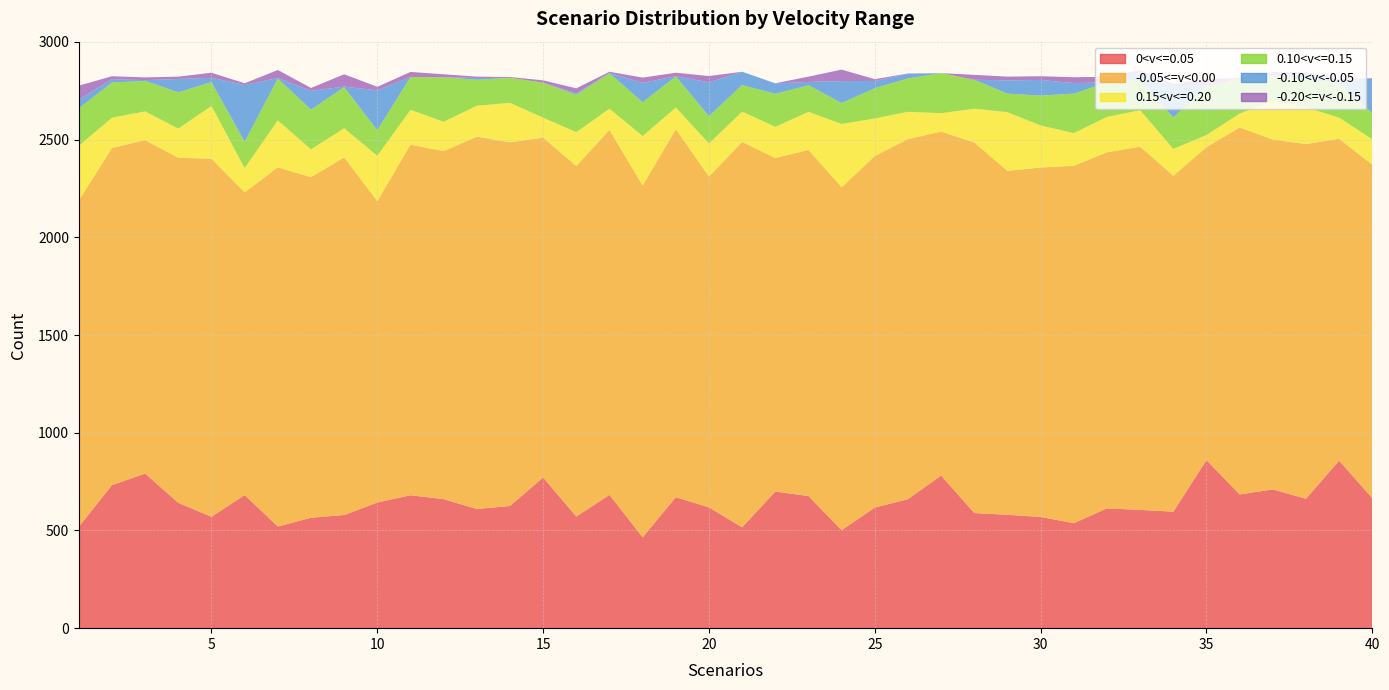

Reading left to right, what are all the values shown in this chart?

0<v<=0.05: 1=519	2=732	3=791	4=641	5=570	6=681	7=520	8=565	9=579	10=643	11=680	12=660	13=610	14=625	15=771	16=571	17=682	18=465	19=670	20=618	21=516	22=699	23=676	24=501	25=617	26=660	27=781	28=589	29=580	30=569	31=537	32=613	33=605	34=596	35=860	36=684	37=710	38=662	39=857	40=665
-0.05<=v<0.00: 1=1670	2=1725	3=1706	4=1766	5=1832	6=1549	7=1838	8=1743	9=1830	10=1542	11=1794	12=1781	13=1905	14=1861	15=1739	16=1794	17=1868	18=1800	19=1883	20=1693	21=1972	22=1707	23=1771	24=1755	25=1799	26=1842	27=1760	28=1896	29=1760	30=1788	31=1829	32=1822	33=1859	34=1719	35=1601	36=1878	37=1790	38=1815	39=1647	40=1706
0.15<v<=0.20: 1=279	2=155	3=147	4=149	5=270	6=124	7=240	8=142	9=149	10=232	11=178	12=150	13=158	14=202	15=102	16=173	17=108	18=253	19=111	20=169	21=155	22=159	23=195	24=324	25=192	26=140	27=94	28=173	29=300	30=215	31=167	32=181	33=186	34=137	35=62	36=71	37=198	38=188	39=108	40=130
0.10<v<=0.15: 1=192	2=180	3=156	4=186	5=122	6=135	7=214	8=203	9=210	10=131	11=168	12=228	13=133	14=128	15=179	16=191	17=181	18=173	19=159	20=140	21=136	22=169	23=136	24=107	25=155	26=171	27=205	28=148	29=95	30=153	31=202	32=176	33=156	34=161	35=251	36=179	37=128	38=144	39=179	40=134
-0.10<v<-0.05: 1=45	2=17	3=4	4=68	5=22	6=290	7=3	8=96	9=3	10=204	11=0	12=0	13=9	14=0	15=0	16=7	17=2	18=99	19=1	20=173	21=68	22=53	23=17	24=112	25=37	26=23	27=0	28=0	29=68	30=80	31=54	32=1	33=37	34=158	35=2	36=1	37=2	38=35	39=0	40=179
-0.20<=v<-0.15: 1=71	2=15	3=14	4=12	5=26	6=9	7=41	8=15	9=63	10=18	11=26	12=15	13=7	14=4	15=12	16=26	17=6	18=27	19=18	20=32	21=0	22=1	23=27	24=59	25=9	26=2	27=0	28=25	29=19	30=19	31=30	32=28	33=12	34=14	35=34	36=3	37=17	38=1	39=20	40=0